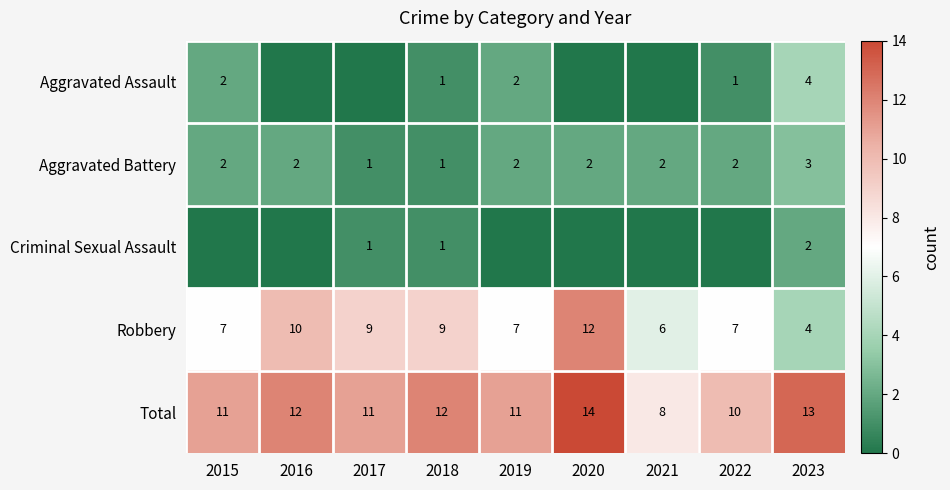

Is it true that Robbery equals 10 at 2015?

False